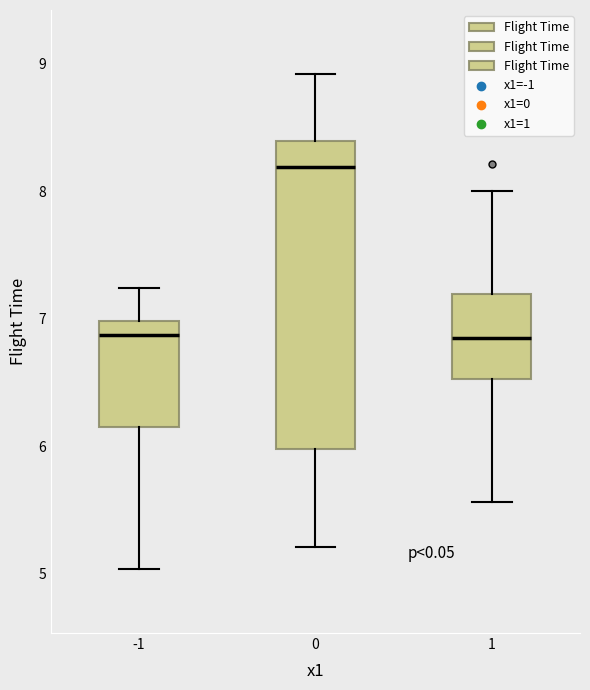

Reading left to right, transcribe this box plot: for each box, give where its median line is, the range the box spans, and where its two whiskers end, as read against the y-axis. The values are not printed on the chart, so give them approximately, as read against the axis.

-1: median 6.9, box 6.2 to 7.0, whiskers 5.0 to 7.2
0: median 8.2, box 6.0 to 8.4, whiskers 5.2 to 8.9
1: median 6.9, box 6.5 to 7.2, whiskers 5.6 to 8.0